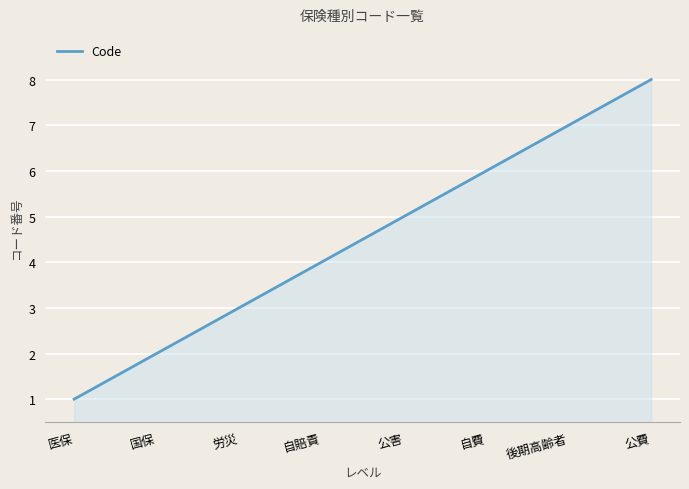

What is the maximum value shown in the chart?

8.0